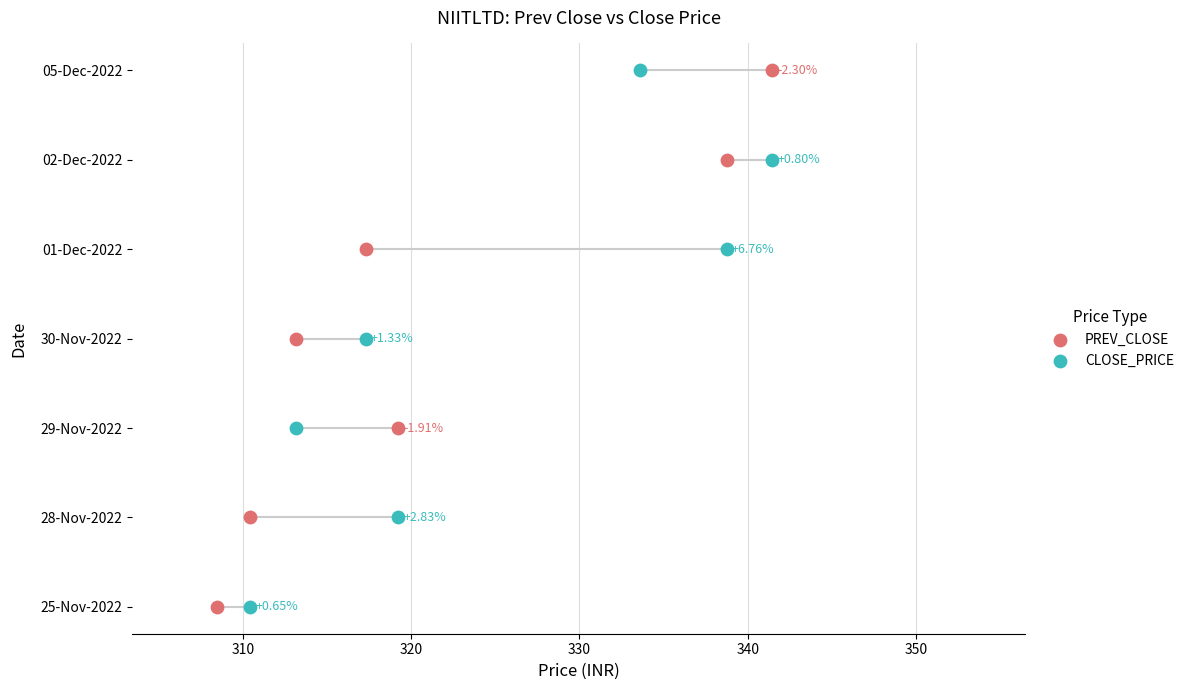

Which series reaches the minimum Y coordinate?

PREV_CLOSE